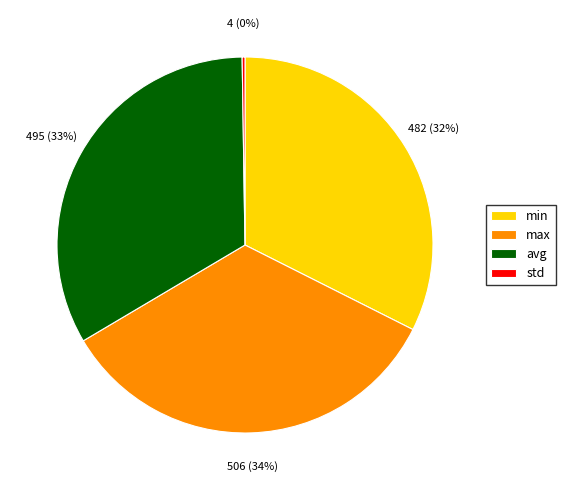

What is the largest slice in the pie chart?

max